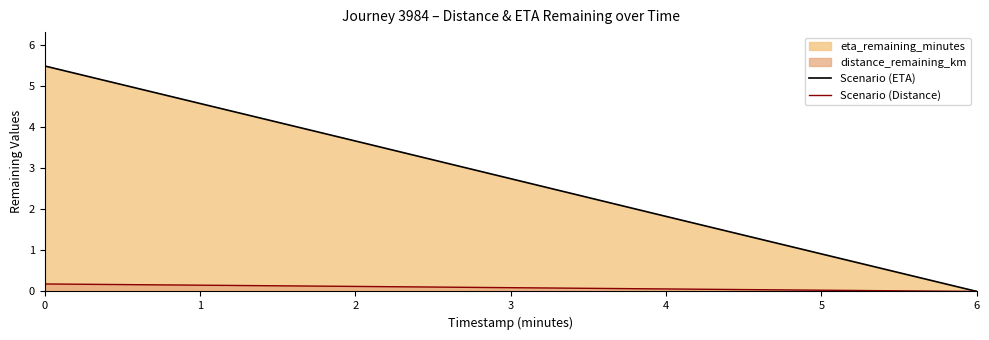

True or false: Scenario (Distance) and Scenario (ETA) intersect in this chart.

False